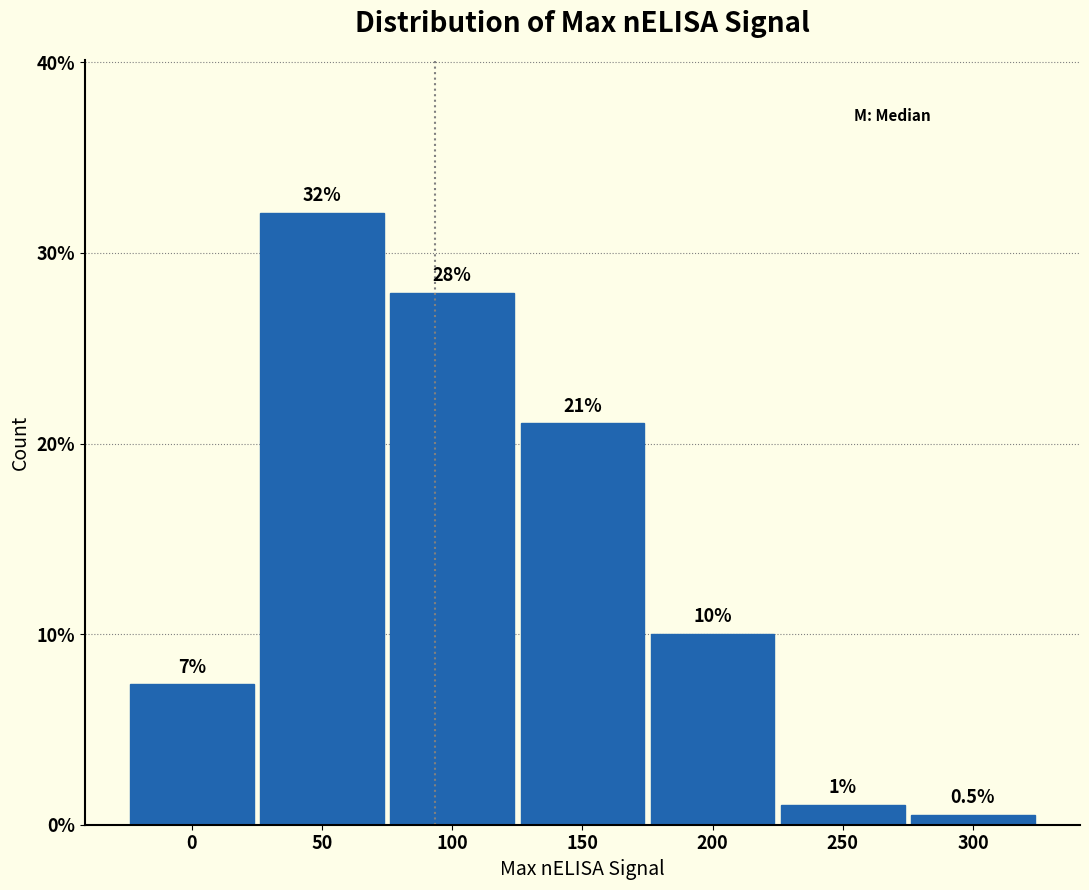

Between 0 and 50, which is larger?

50